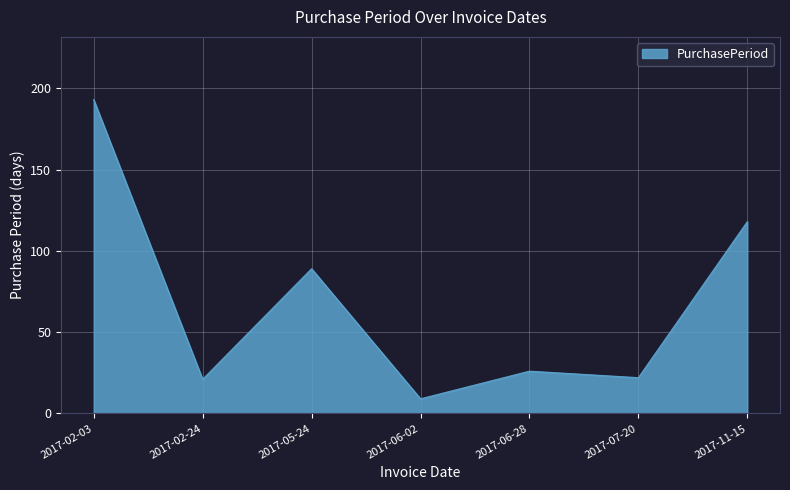

Between 2017-07-20 and 2017-02-03, which is larger?

2017-02-03